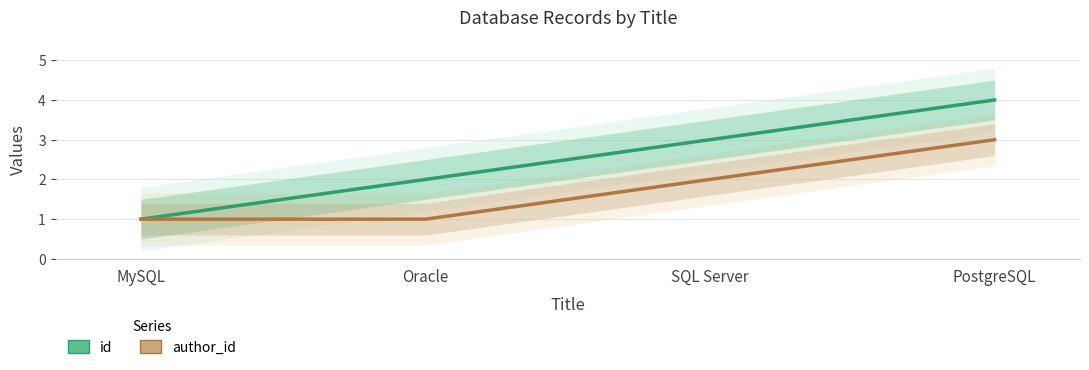

What is the value of the id point at the 3rd from the left?

3